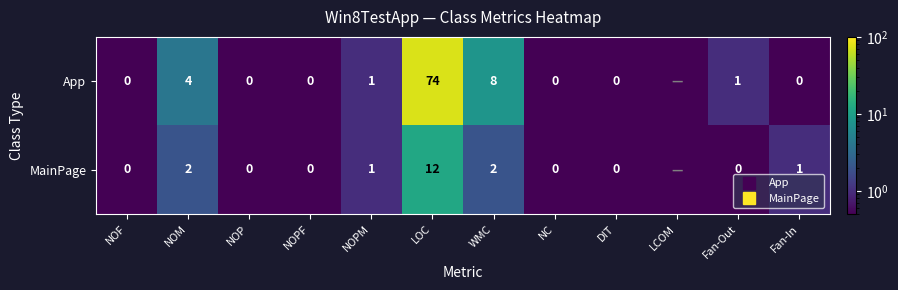

True or false: MainPage has a value of 0.5 at NOF.

True